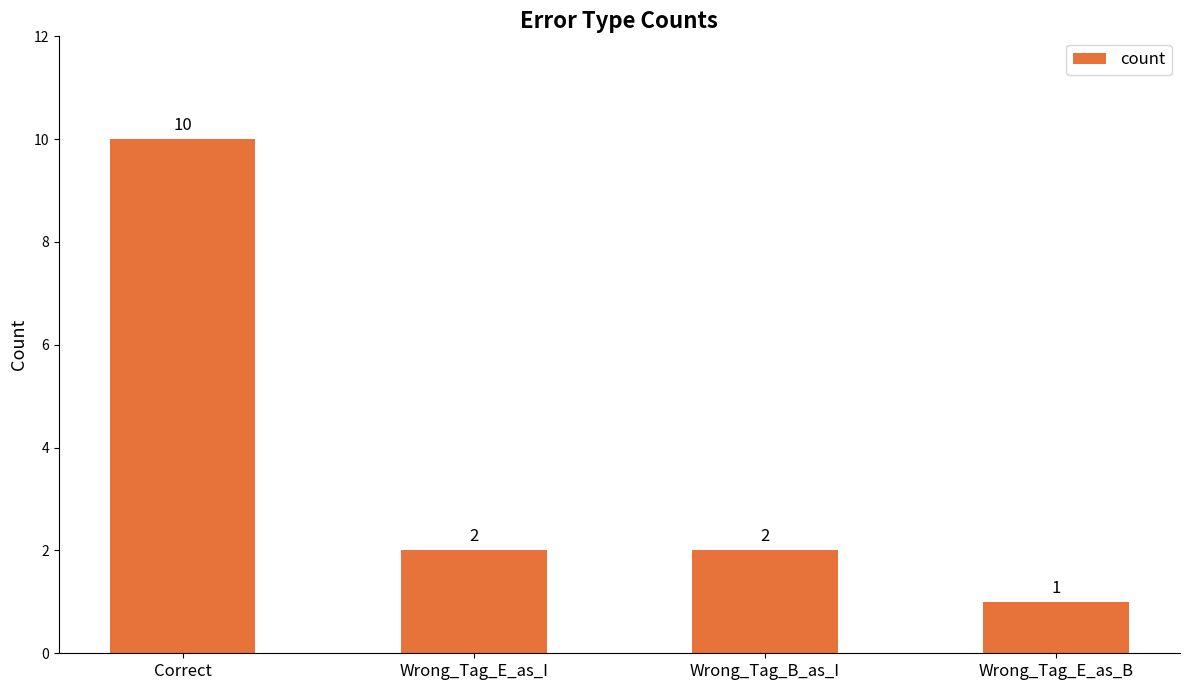

What position from the left is Wrong_Tag_E_as_B?

4